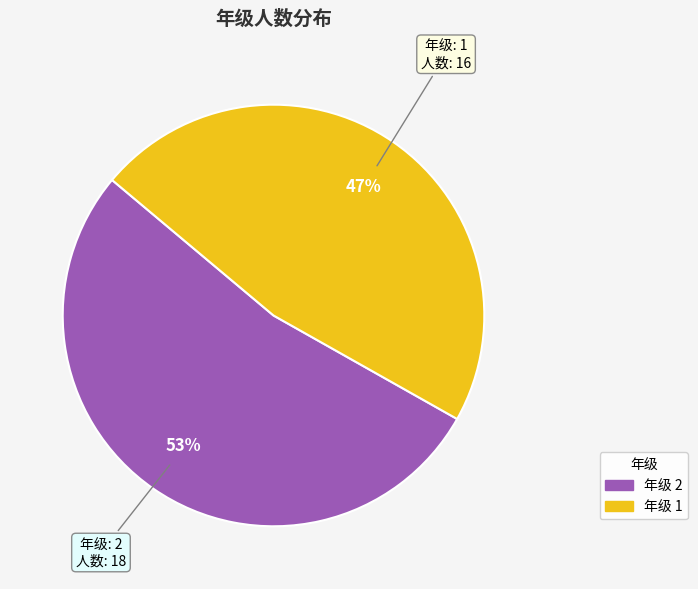

To the nearest percent, what is the average slice percentage?

50%